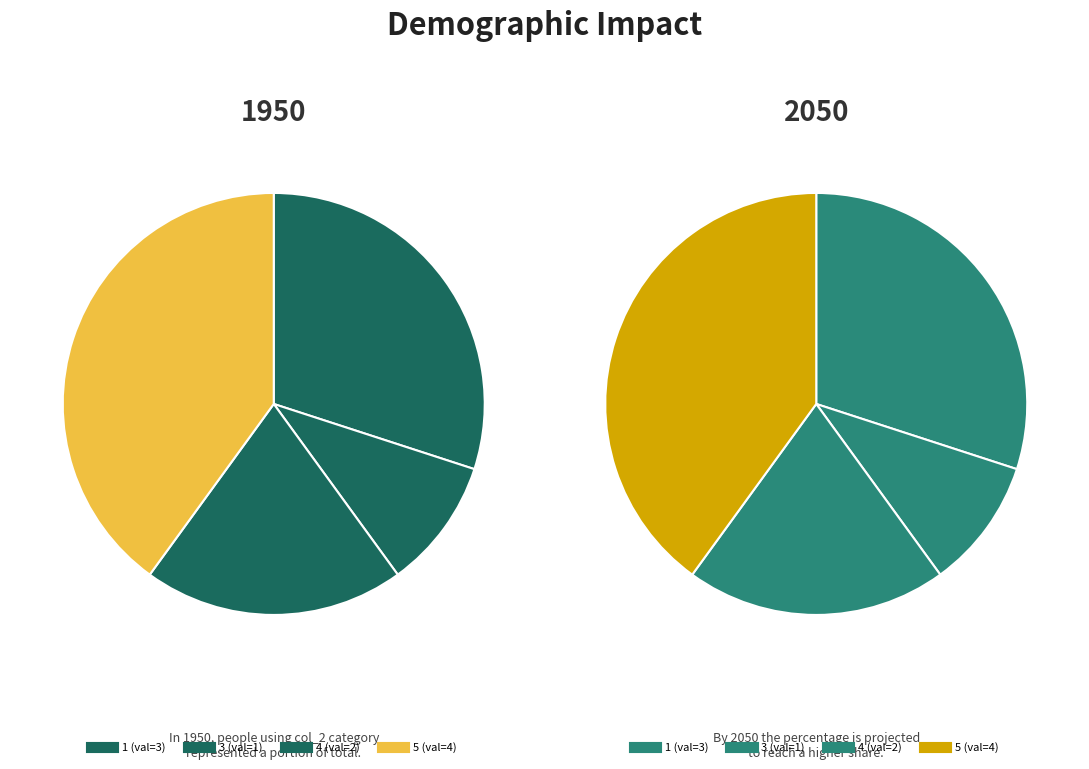

Which category has the biggest portion of the pie?

5